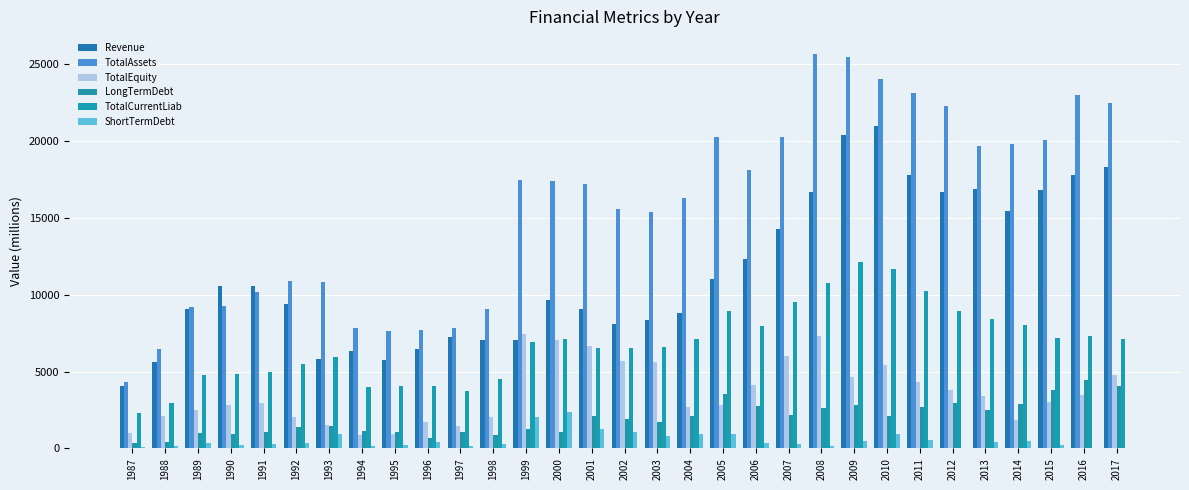

Which series has the largest total across all categories?

TotalAssets